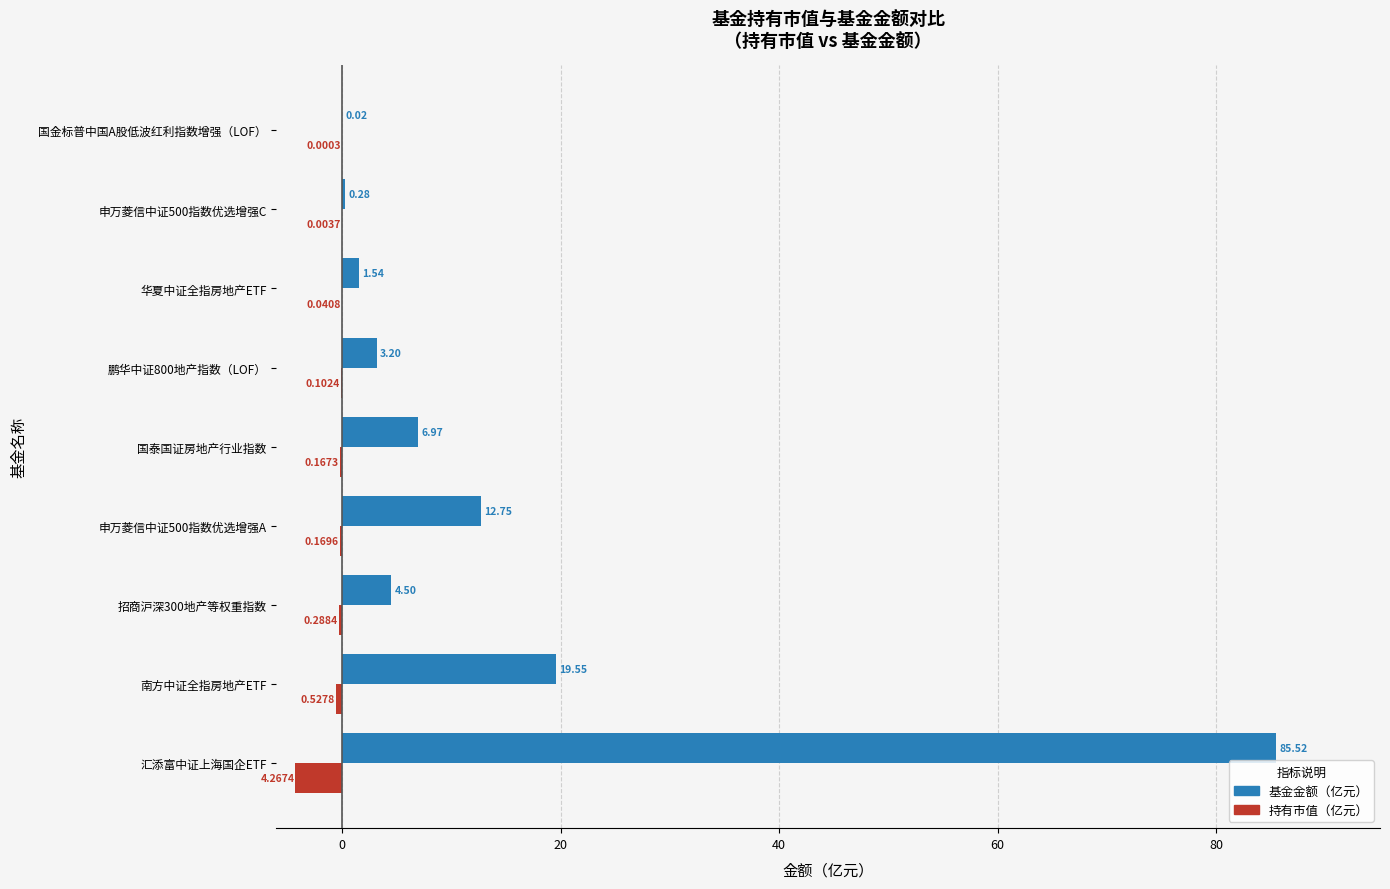

Which series has the largest total across all categories?

基金金额（亿元）